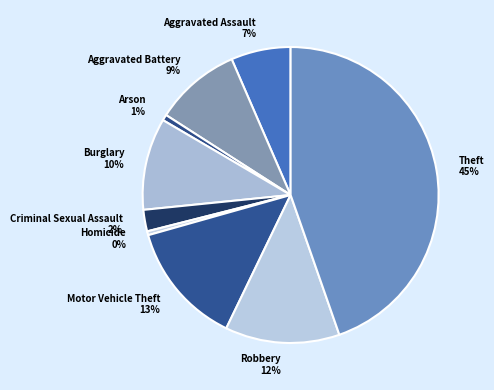

Which has a higher value, Burglary or Aggravated Battery?

Burglary